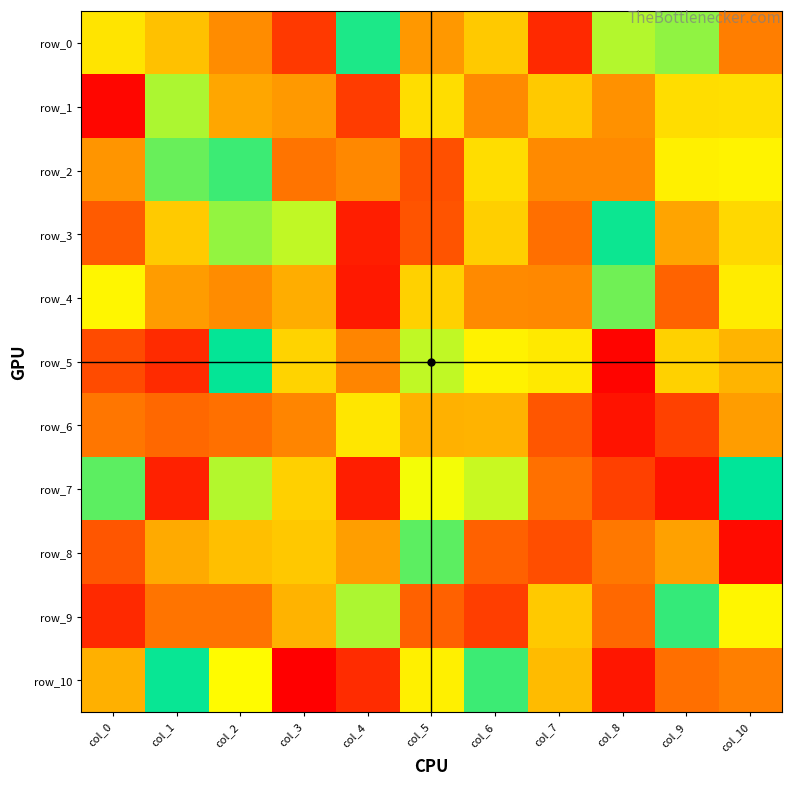

What is the lowest value of the row_3 series?

-109